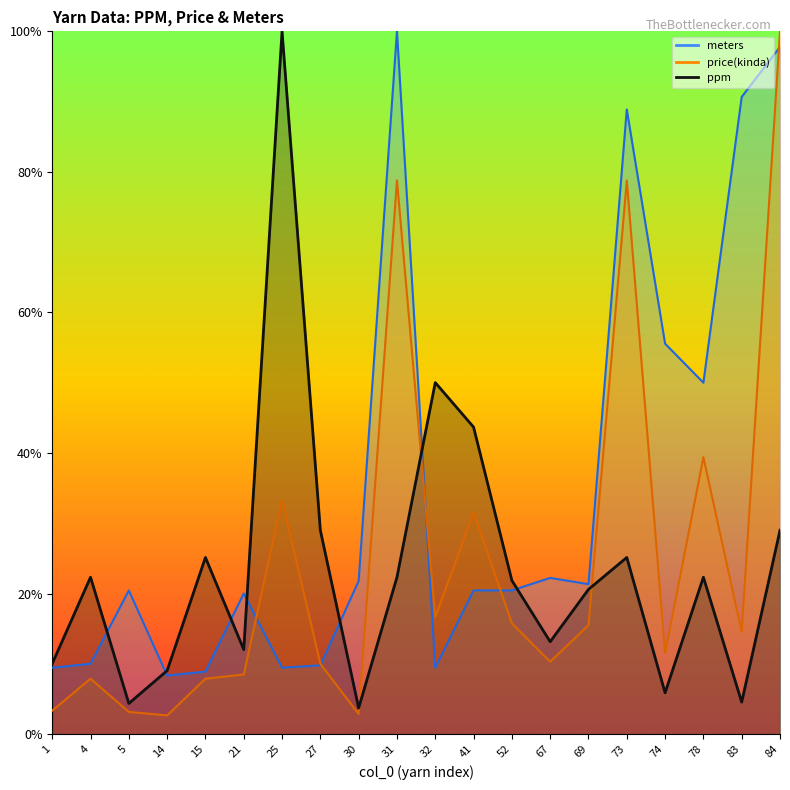

Reading left to right, transcribe all the data shown in this chart.

ppm: 1=0.1	4=0.2	5=0.0	14=0.1	15=0.3	21=0.1	25=1.0	27=0.3	30=0.0	31=0.2	32=0.5	41=0.4	52=0.2	67=0.1	69=0.2	73=0.3	74=0.1	78=0.2	83=0.0	84=0.3
price(kinda): 1=0.0	4=0.1	5=0.0	14=0.0	15=0.1	21=0.1	25=0.3	27=0.1	30=0.0	31=0.8	32=0.2	41=0.3	52=0.2	67=0.1	69=0.2	73=0.8	74=0.1	78=0.4	83=0.1	84=1.0
meters: 1=0.1	4=0.1	5=0.2	14=0.1	15=0.1	21=0.2	25=0.1	27=0.1	30=0.2	31=1.0	32=0.1	41=0.2	52=0.2	67=0.2	69=0.2	73=0.9	74=0.6	78=0.5	83=0.9	84=1.0